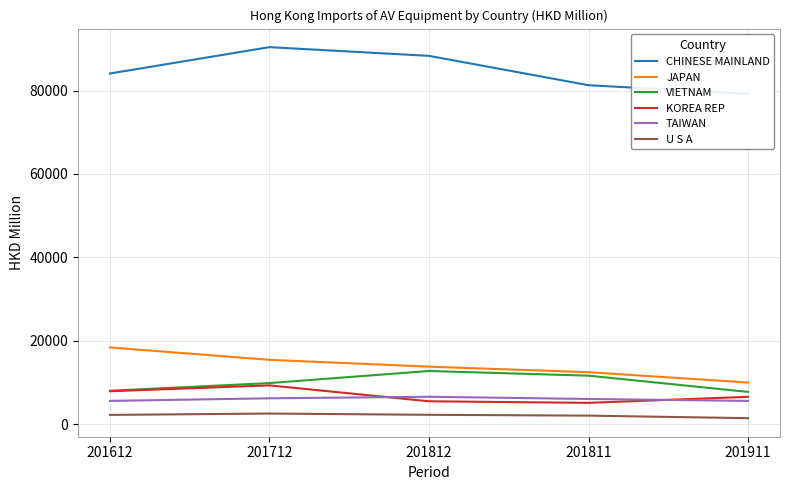

What is the difference between the second highest and second lowest values in the U S A series?

196.8